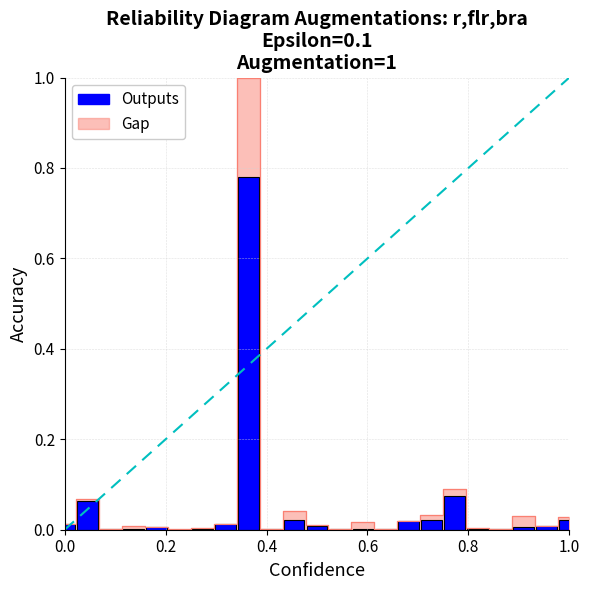

The chart shows a value of 0.0 at 20. True or false?

False